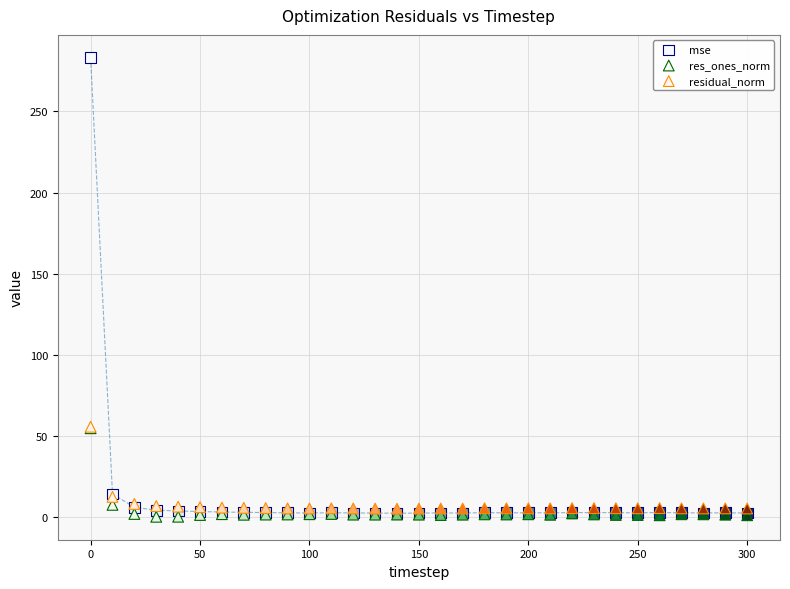

What are all the series names shown in the legend?

mse, res_ones_norm, residual_norm